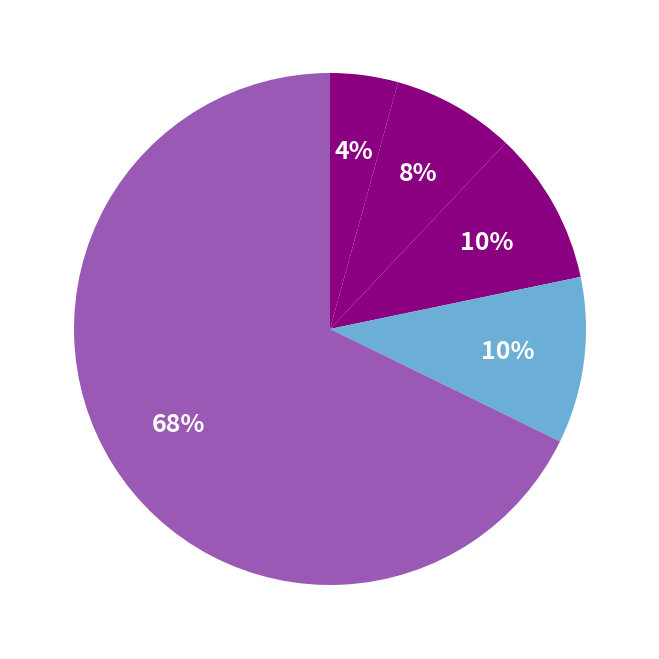

How many slices are in this pie chart?

5